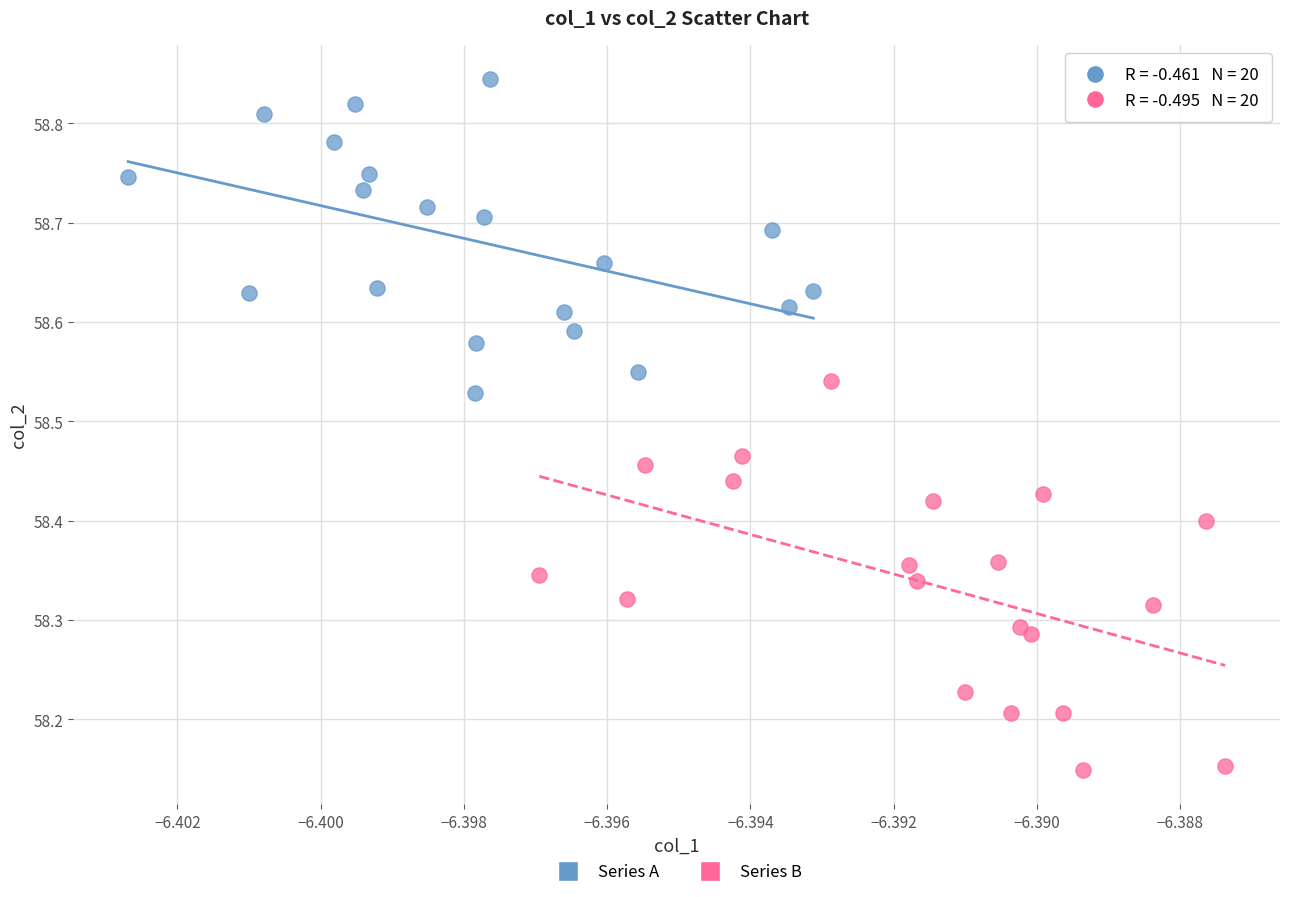

Which series has the widest spread of Y values?

Series B